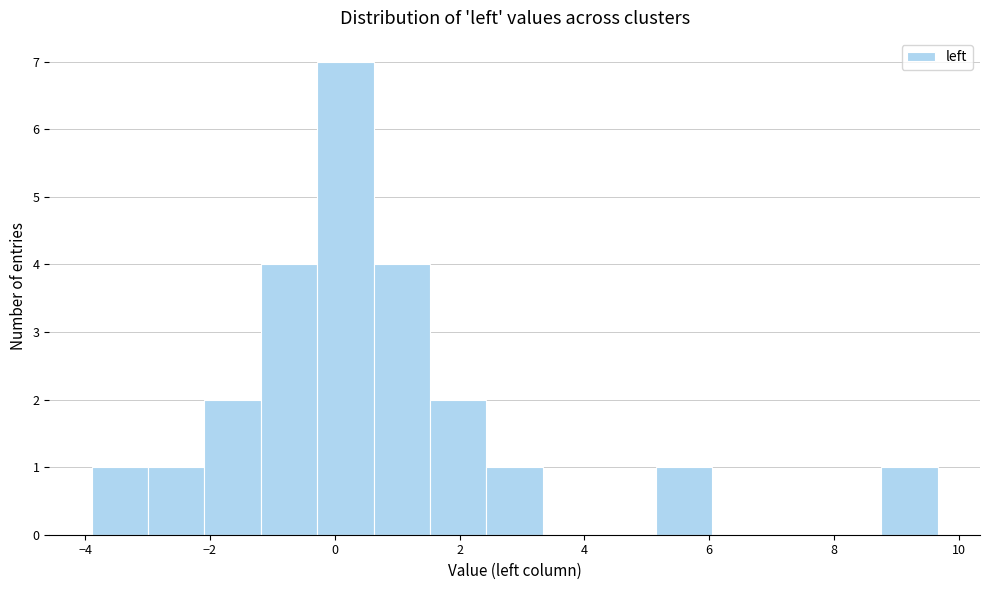

Reading left to right, list every bar in this chart as the range it spans on the x-axis followed by its height. Neither the bar edges nor the heights are printed on the chart, so give them approximately, as read against the axes.

-3.8 to -3.0: 1
-3.0 to -2.0: 1
-2.0 to -1.2: 2
-1.2 to -0.2: 4
-0.2 to 0.6: 7
0.6 to 1.6: 4
1.6 to 2.4: 2
2.4 to 3.4: 1
3.4 to 4.2: 0
4.2 to 5.2: 0
5.2 to 6.0: 1
6.0 to 7.0: 0
7.0 to 7.8: 0
7.8 to 8.8: 0
8.8 to 9.6: 1